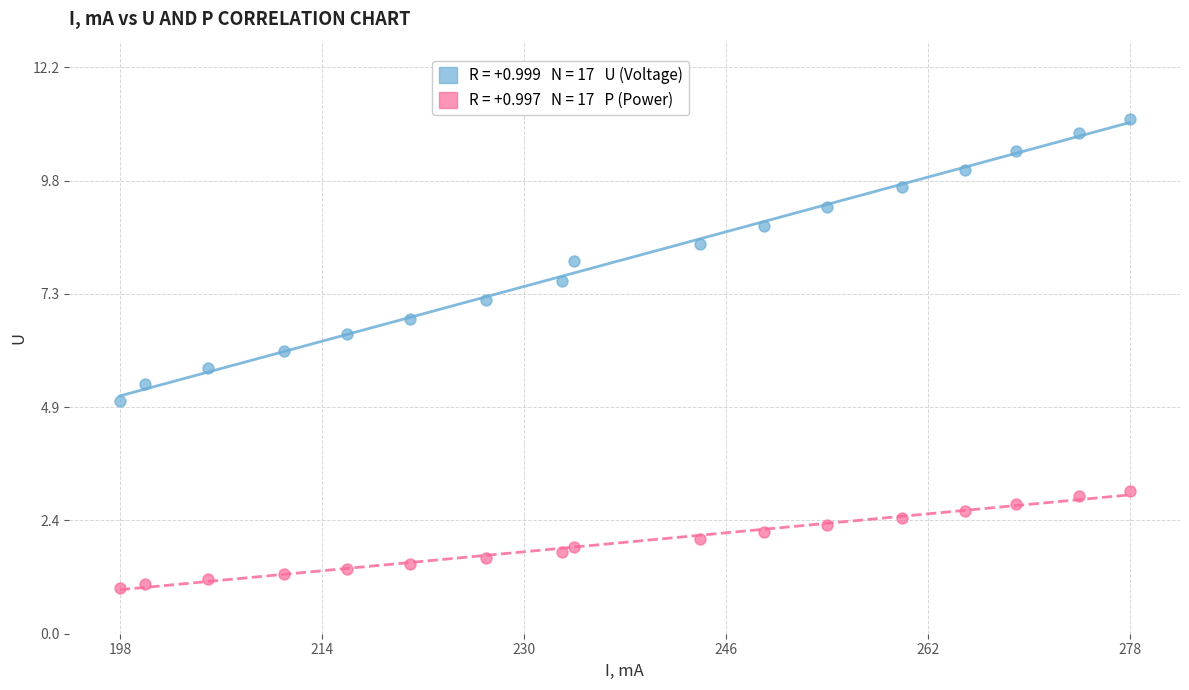

Across all data points, what is the range of X values (max minus min)?

80.0